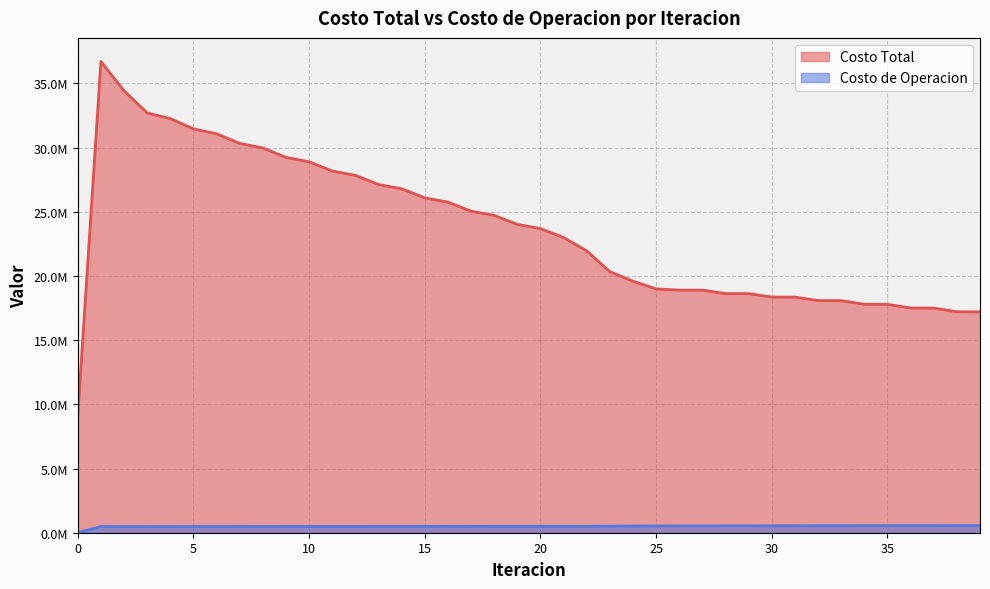

How many data points in Costo de Operacion are less than 502455?

20